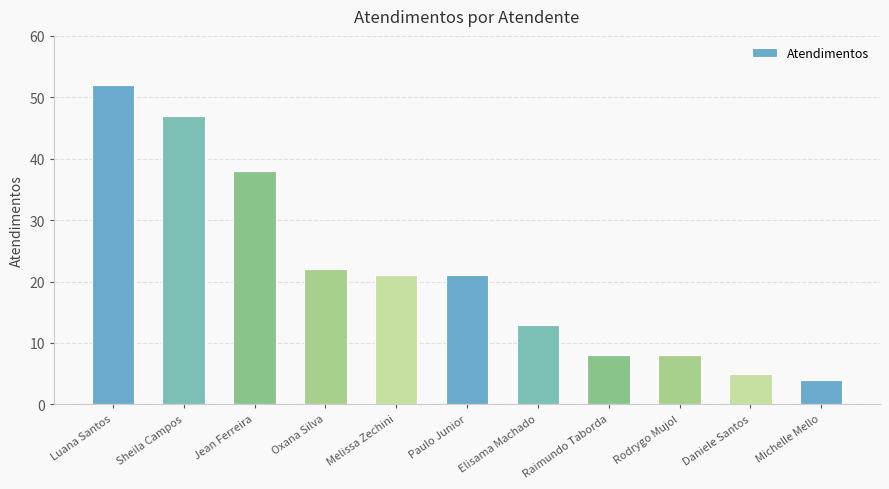

How many bars are there in total?

11